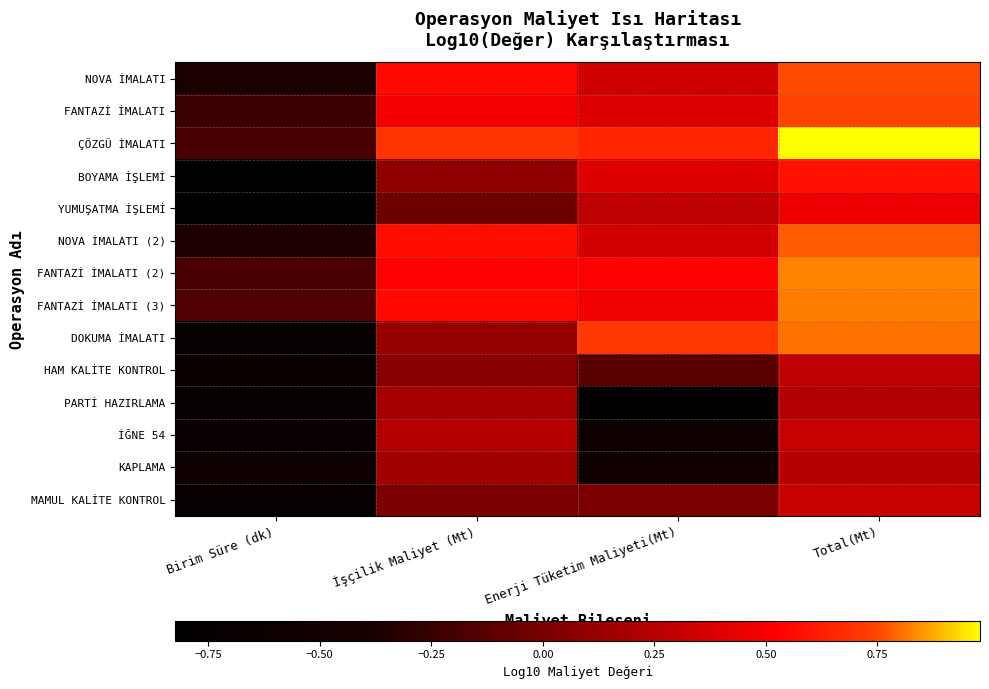

Which has a higher value, Birim Süre (dk) or Enerji Tüketim Maliyeti(Mt)?

Enerji Tüketim Maliyeti(Mt)